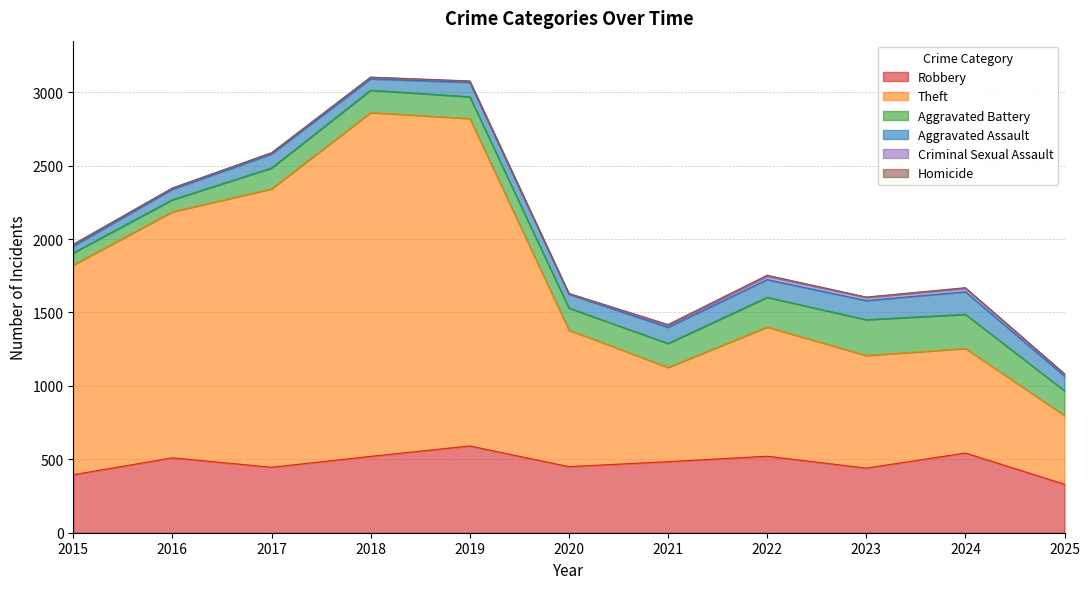

Read the Theft value at 2015.

1429